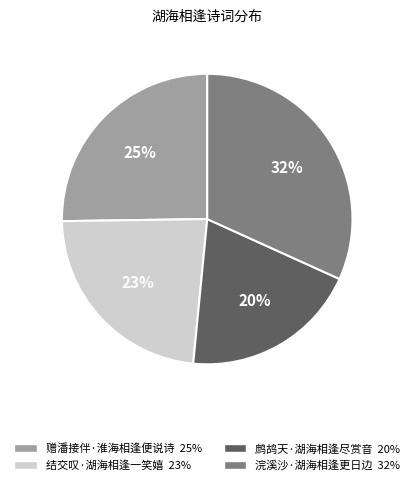

To the nearest percent, what portion does 浣溪沙·湖海相逢更日边 represent?

32%